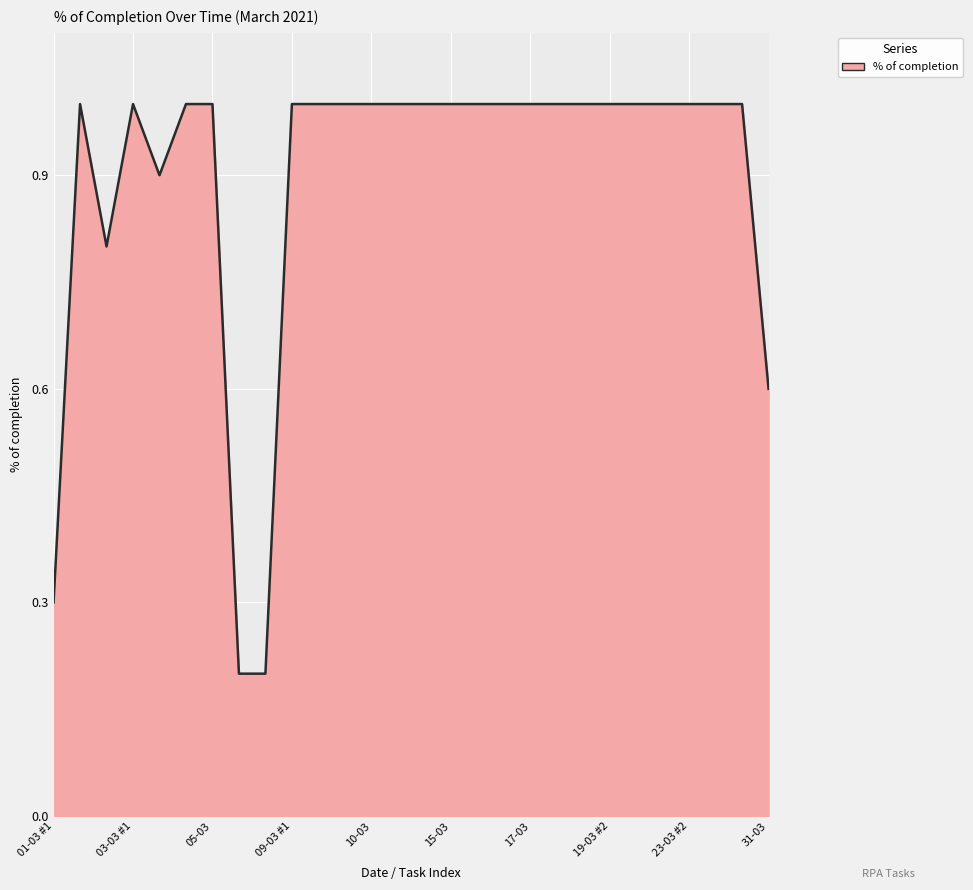

What is the difference between the maximum and minimum values?

0.8